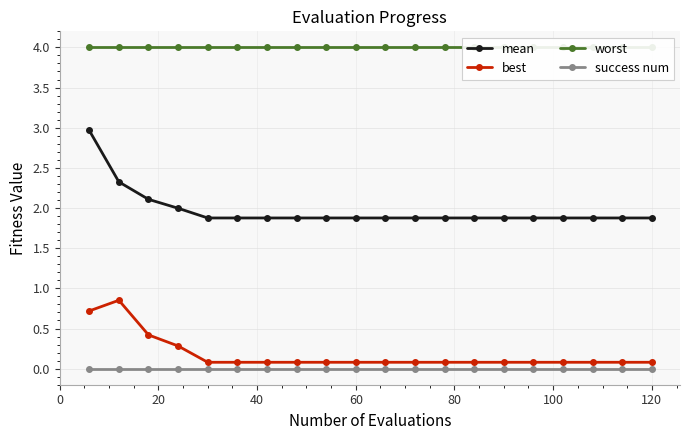

True or false: mean and best cross at least once.

False